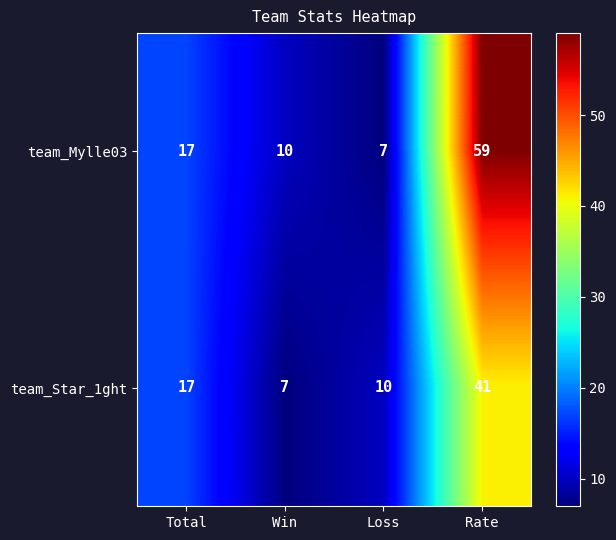

Reading left to right, list all the values displayed in this chart.

team_Mylle03: Total=17	Win=10	Loss=7	Rate=59
team_Star_1ght: Total=17	Win=7	Loss=10	Rate=41